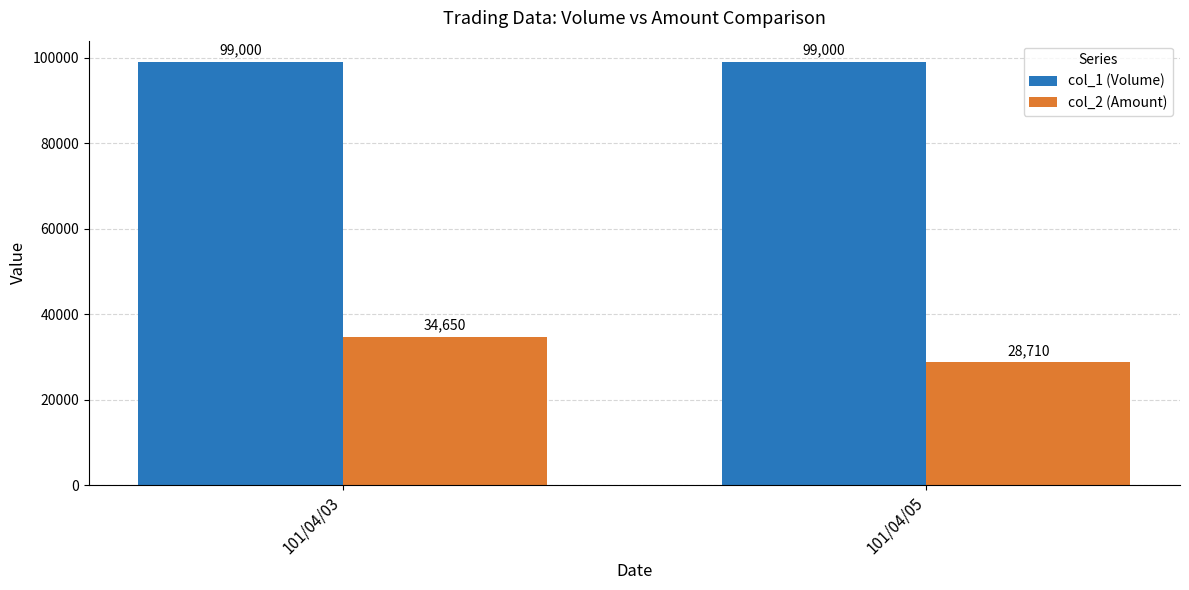

Rank the series by their average value, from lowest to highest.

col_2 (Amount), col_1 (Volume)